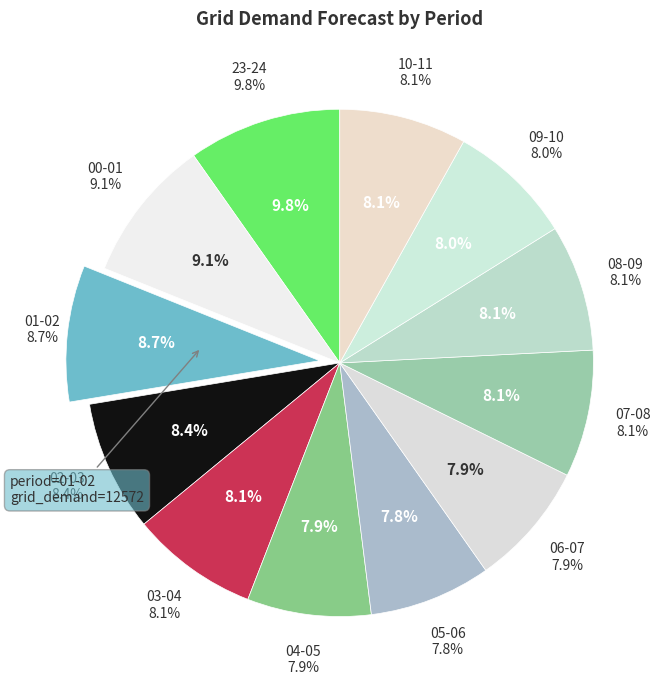

To the nearest percent, what is the difference between the largest and smallest slice percentages?

2%